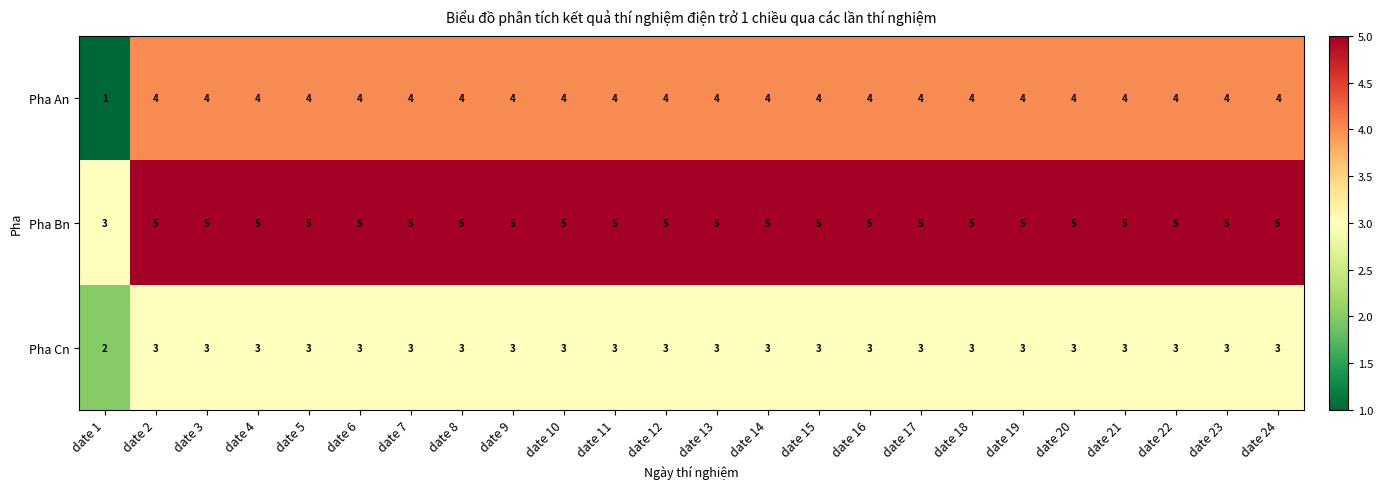

Is the value of Pha An at date 10 greater than the value of Pha Cn at date 24?

Yes